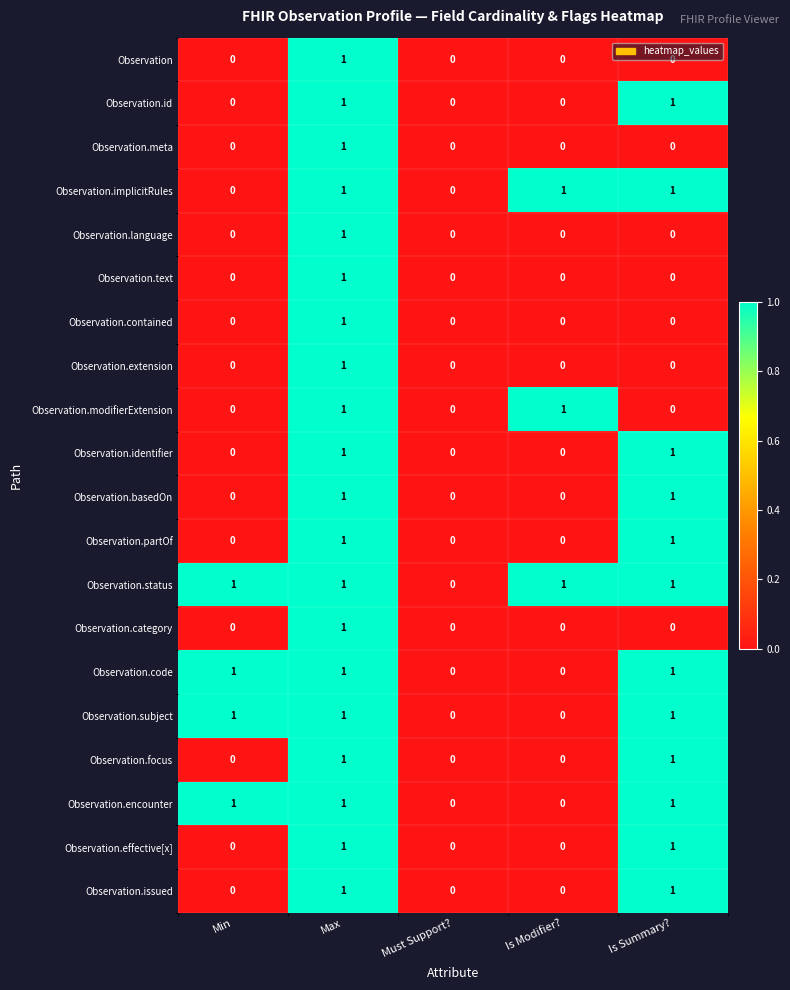

At which category is the sum across all series the highest?

Max